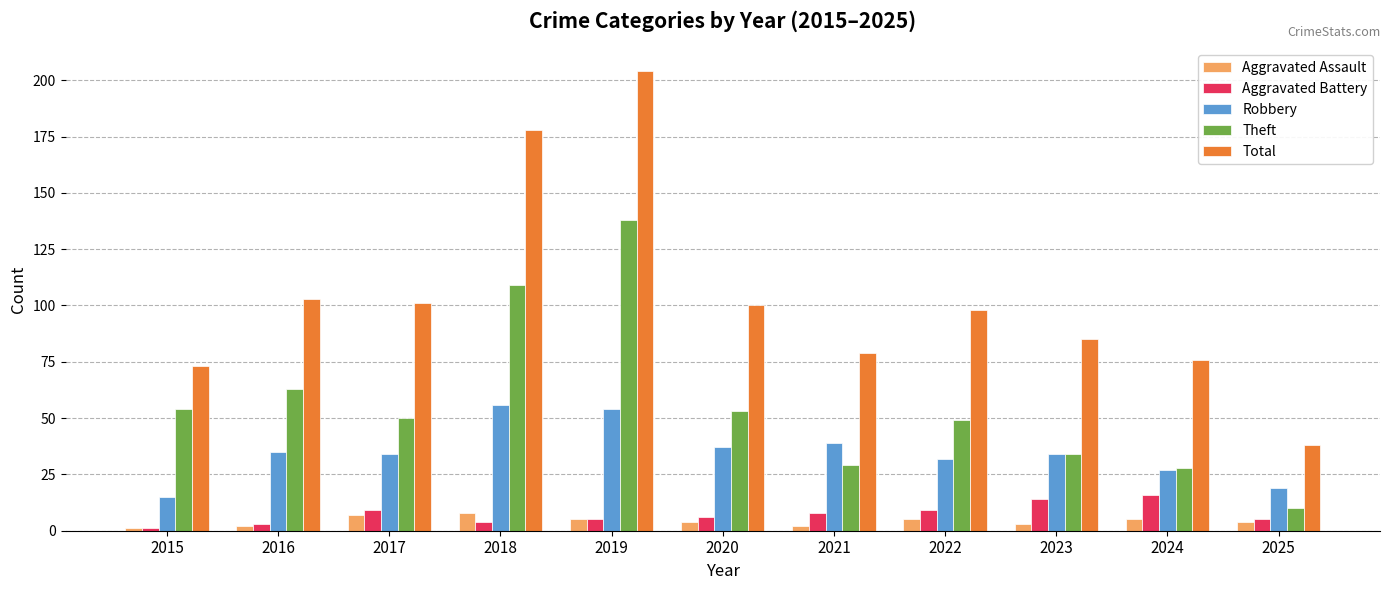

Reading left to right, transcribe all the data shown in this chart.

Aggravated Assault: 1	2	7	8	5	4	2	5	3	5	4
Aggravated Battery: 1	3	9	4	5	6	8	9	14	16	5
Robbery: 15	35	34	56	54	37	39	32	34	27	19
Theft: 54	63	50	109	138	53	29	49	34	28	10
Total: 73	103	101	178	204	100	79	98	85	76	38